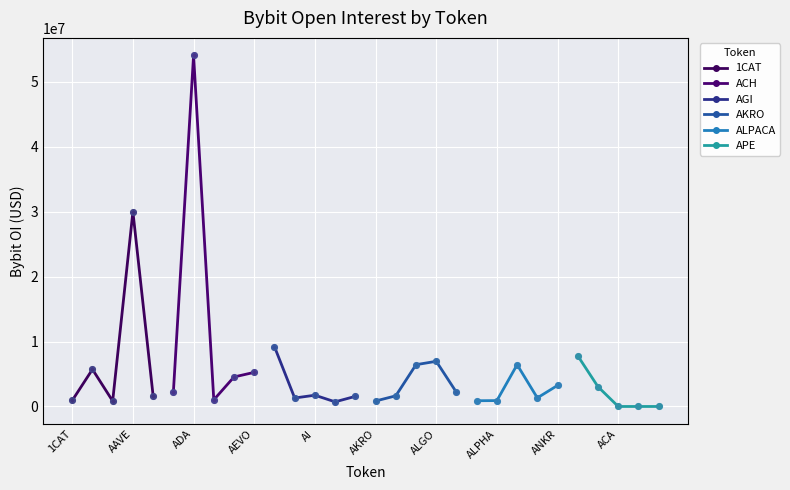

The 1CAT series shows 30002539 at AAVE. True or false?

True